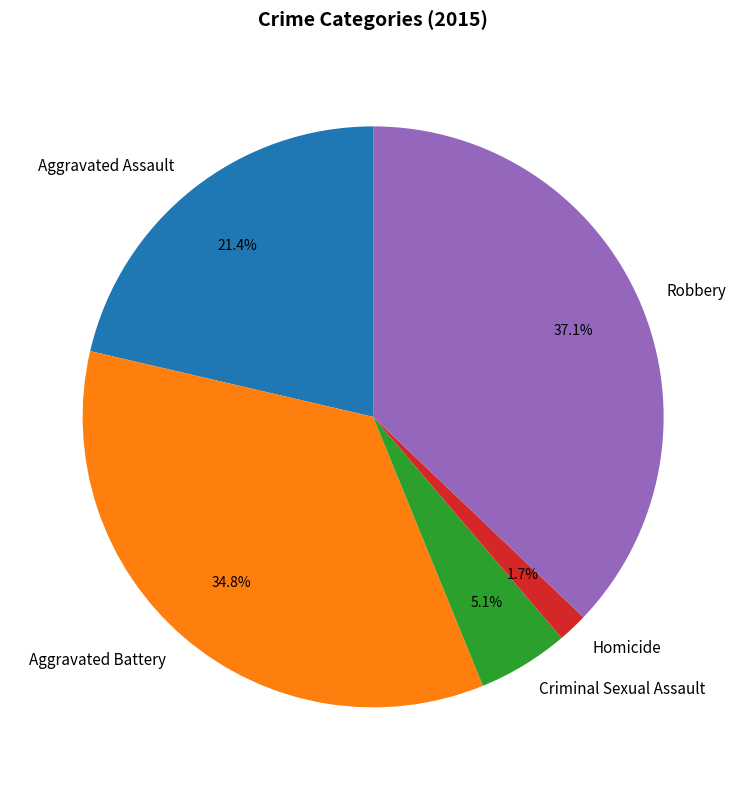

What is the smallest slice in the pie chart?

Homicide